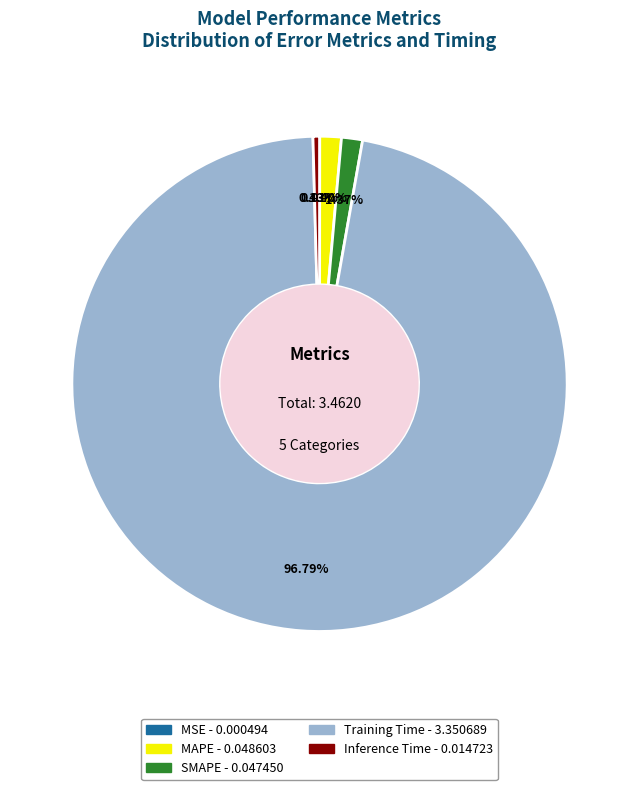

To the nearest percent, what percentage of the pie is SMAPE?

1%